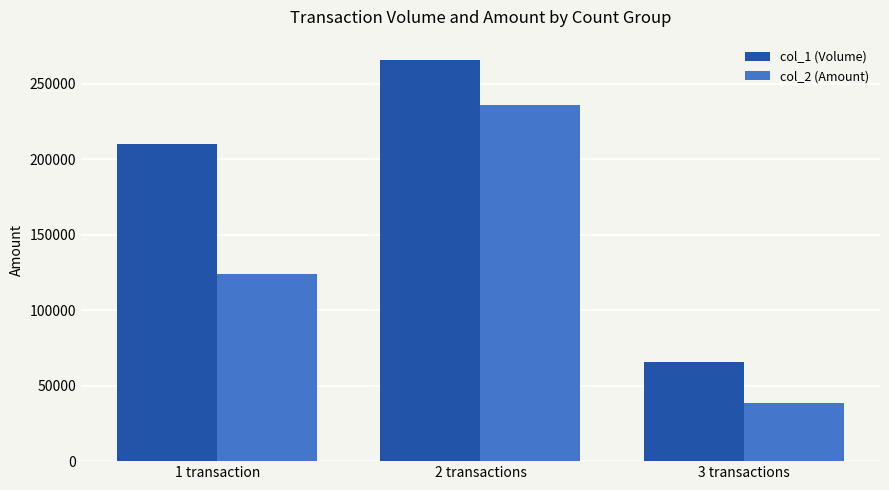

True or false: col_2 (Amount) has a value of 236000 at 2 transactions.

True